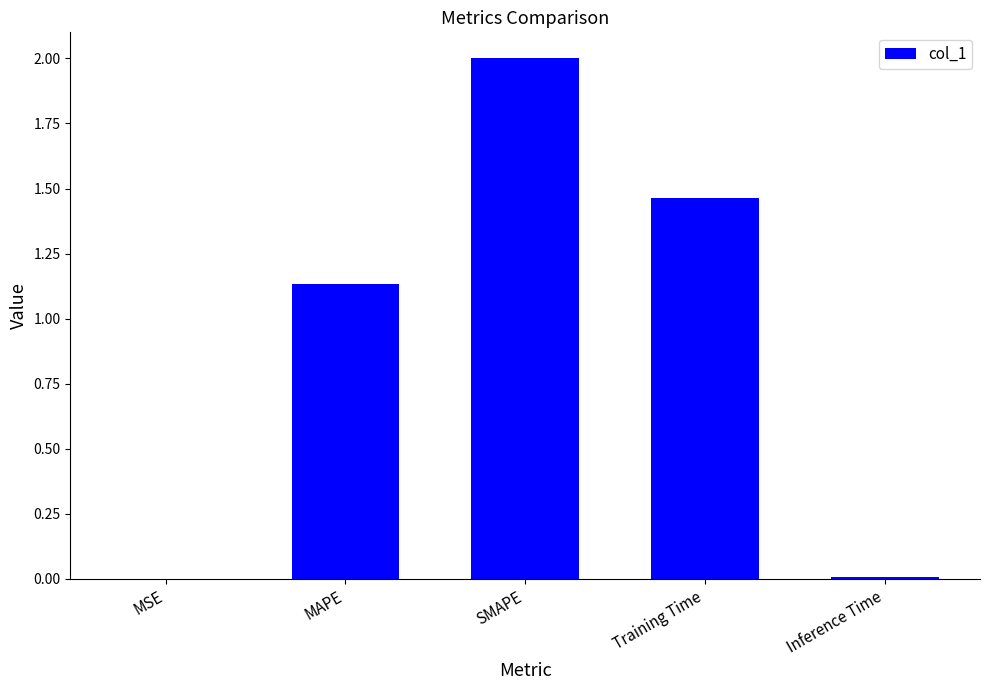

True or false: the data shows 1.9 at MAPE.

False